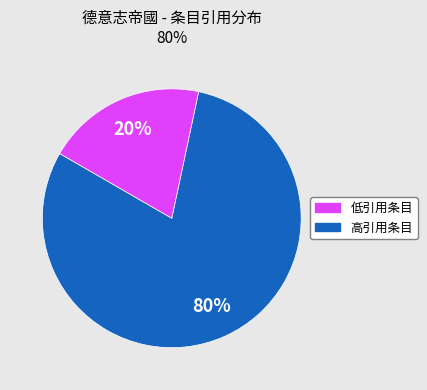

Does any single category account for the majority?

Yes